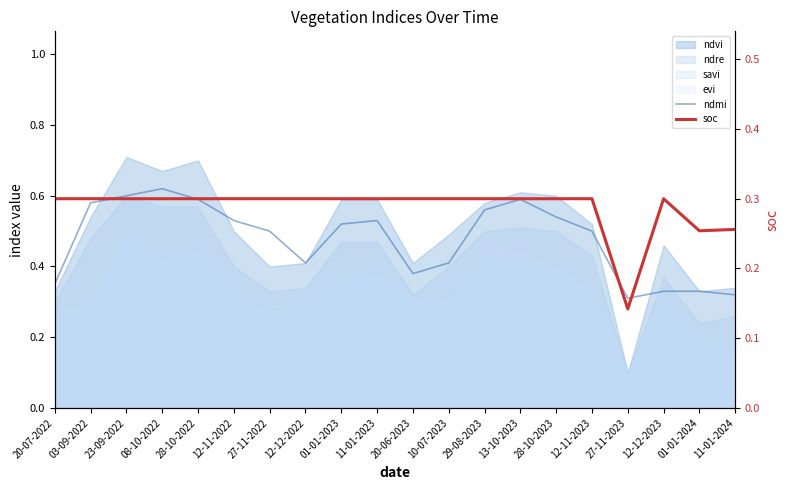

Does the chart display data point markers on the line(s)?

No